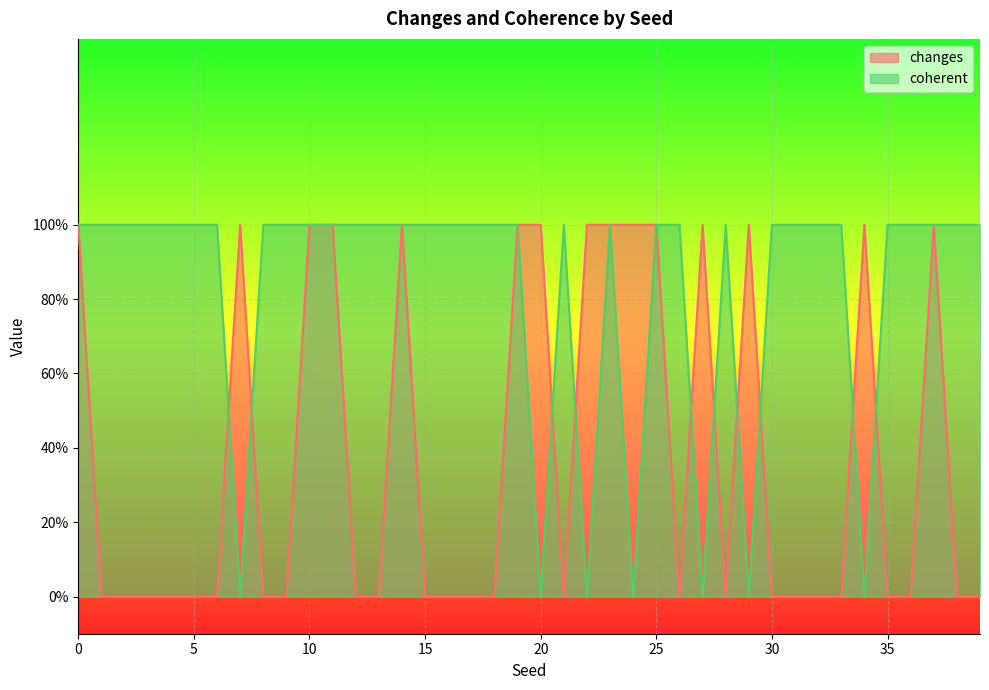

Which series has the largest range (max minus min)?

changes